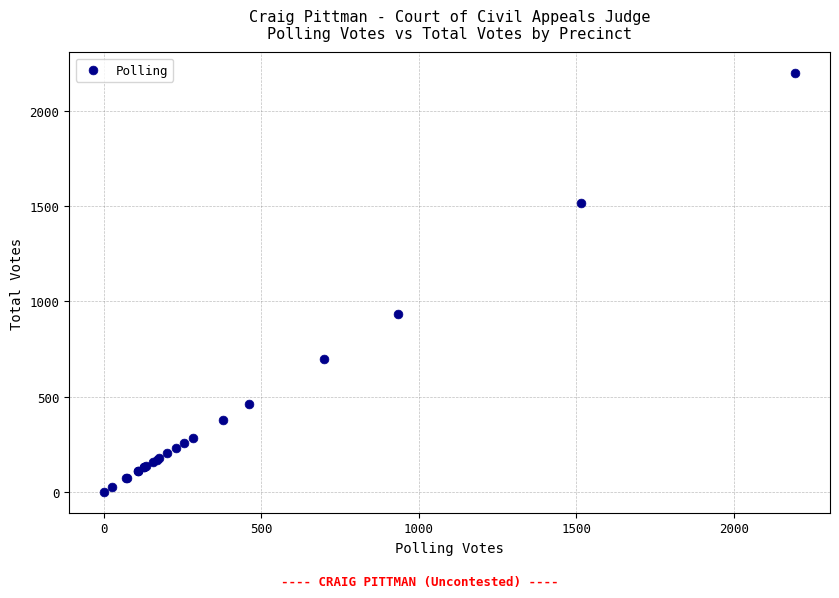

What Y value in the scatter plot is closest to 1098?

934